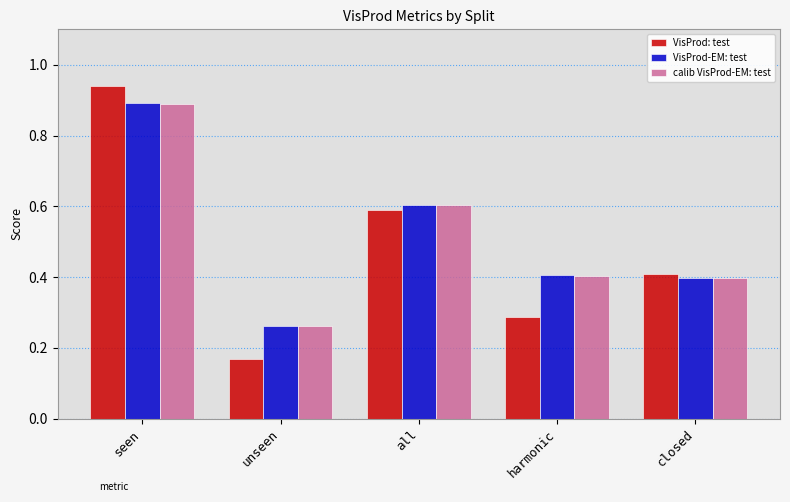

Between all and closed, which series saw the biggest shift?

VisProd-EM: test